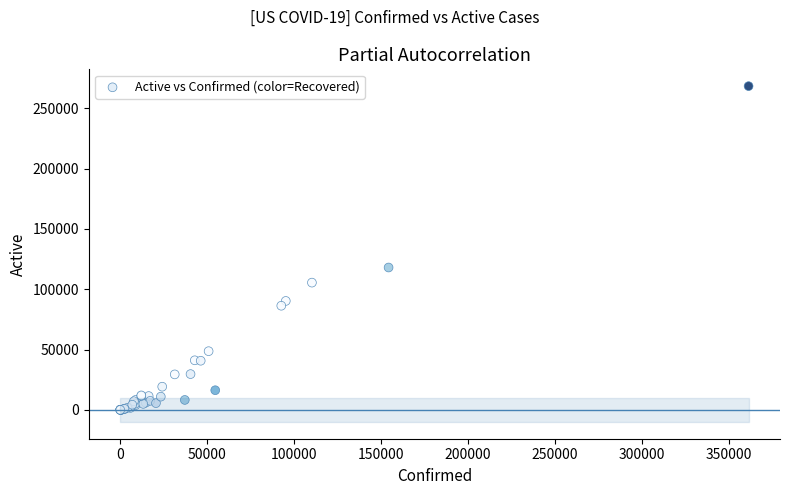

What Y value in the scatter plot is closest to 134147?

117976